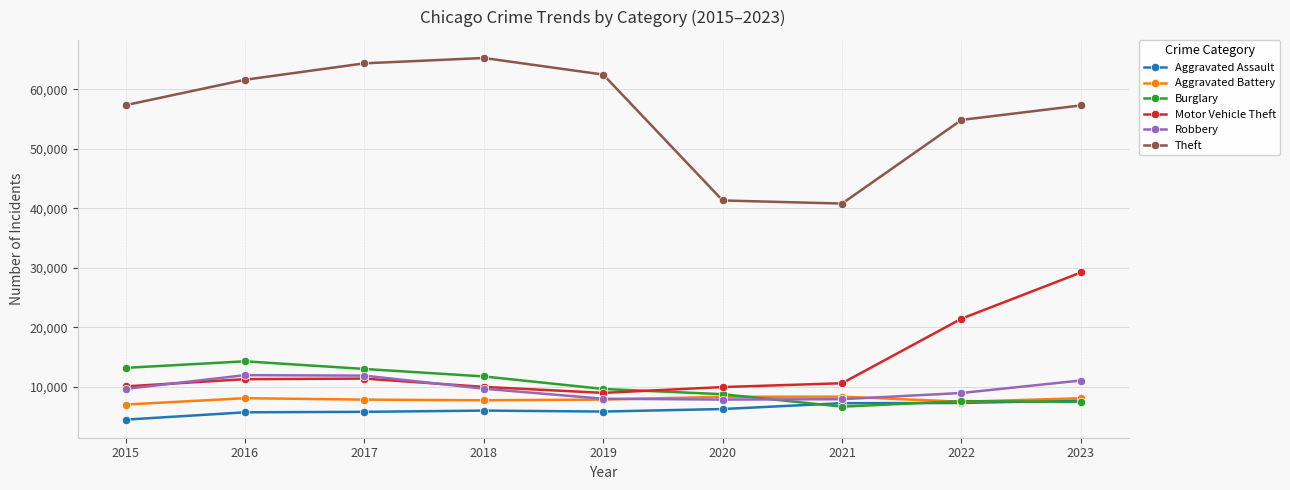

How many data points in Burglary are less than 9638?

4